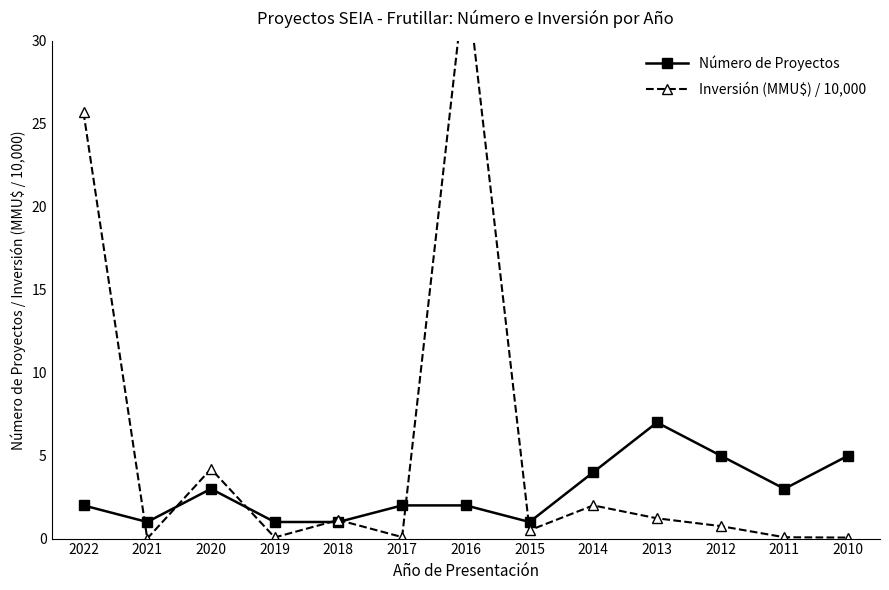

Reading left to right, extract all data points from this chart.

Número de Proyectos: 2022=2.0	2021=1.0	2020=3.0	2019=1.0	2018=1.0	2017=2.0	2016=2.0	2015=1.0	2014=4.0	2013=7.0	2012=5.0	2011=3.0	2010=5.0
Inversión (MMU$) / 10,000: 2022=25.7	2021=0.0	2020=4.2	2019=0.1	2018=1.1	2017=0.1	2016=34.2	2015=0.5	2014=2.0	2013=1.2	2012=0.8	2011=0.1	2010=0.1